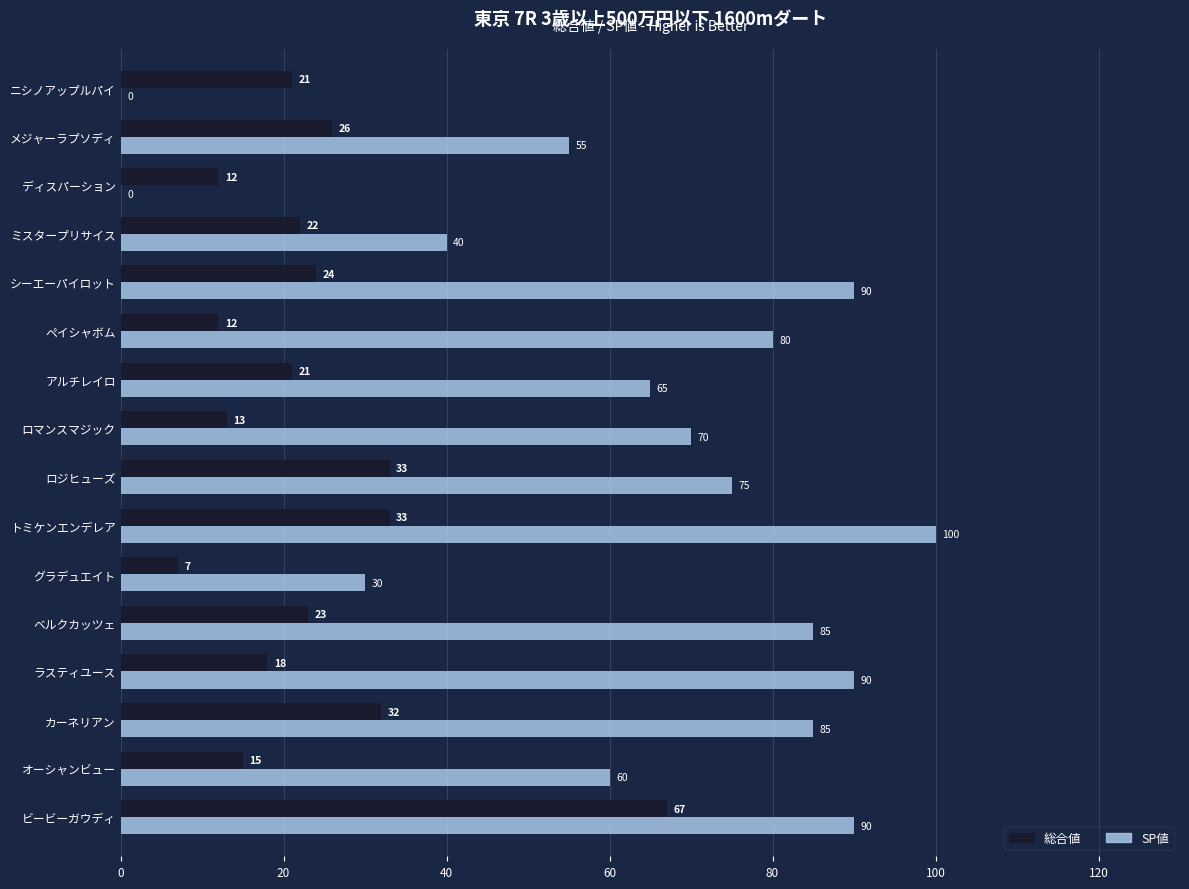

What is the sum of all 総合値 values?

379